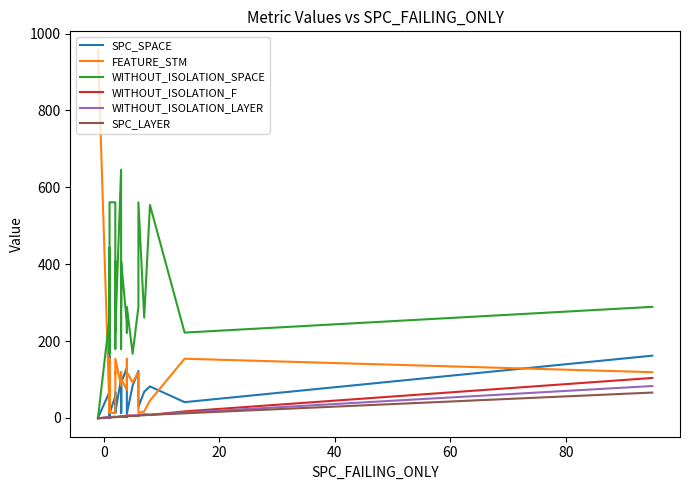

What is the average value of the WITHOUT_ISOLATION_LAYER series?

5